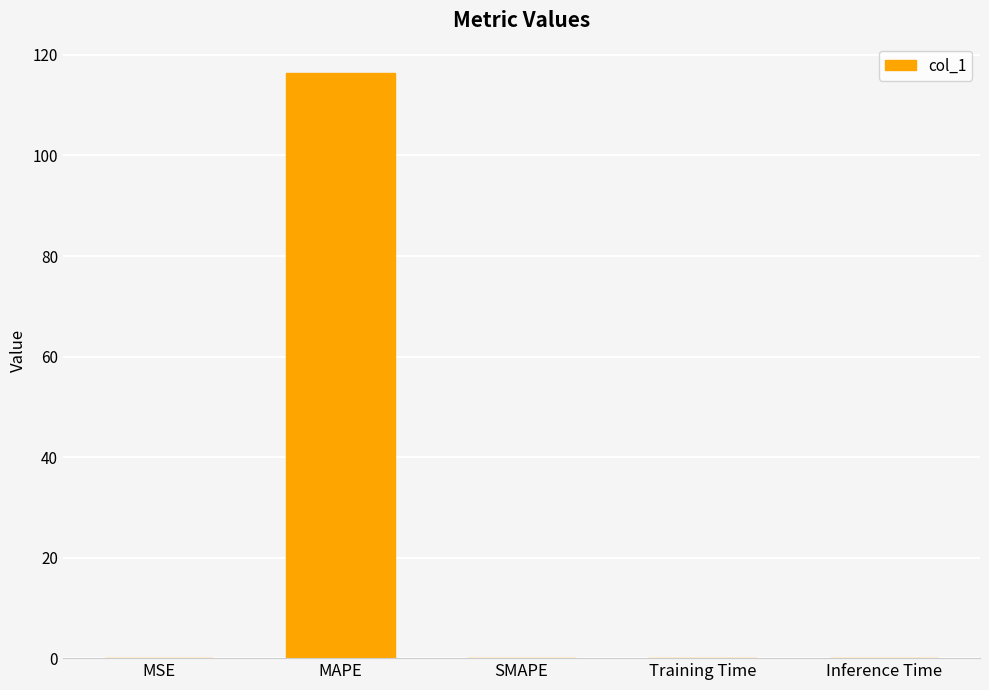

What is the greatest value displayed?

116.4